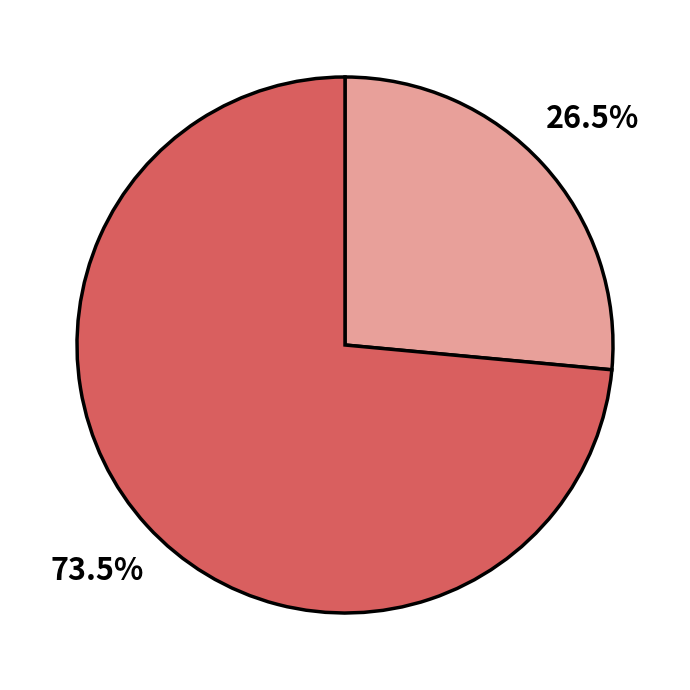

Is there any slice that represents more than half of the pie?

Yes